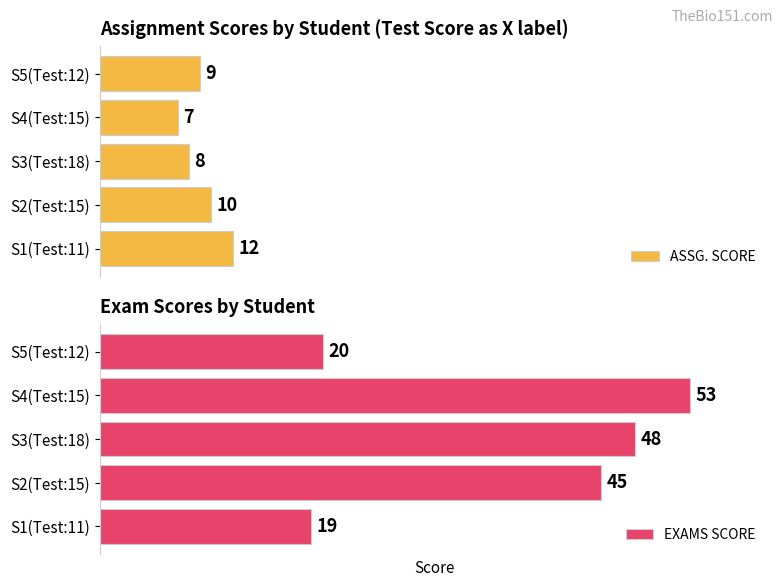

What is the value of the ASSG. SCORE bar at the 3rd from the left?

8